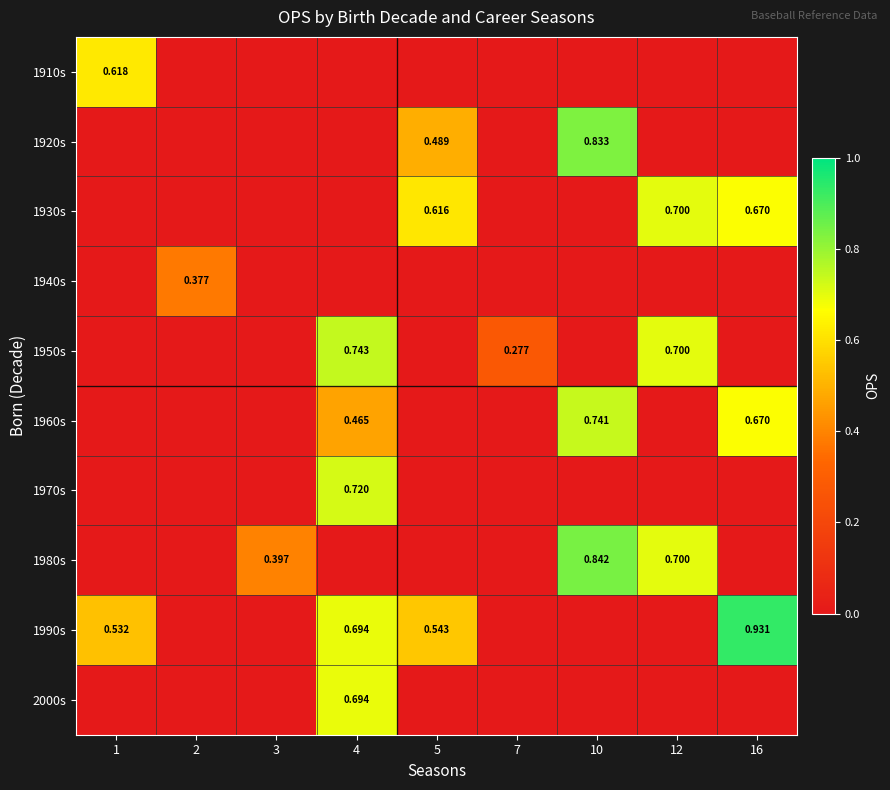

What is the total value across all series at 7?

0.3